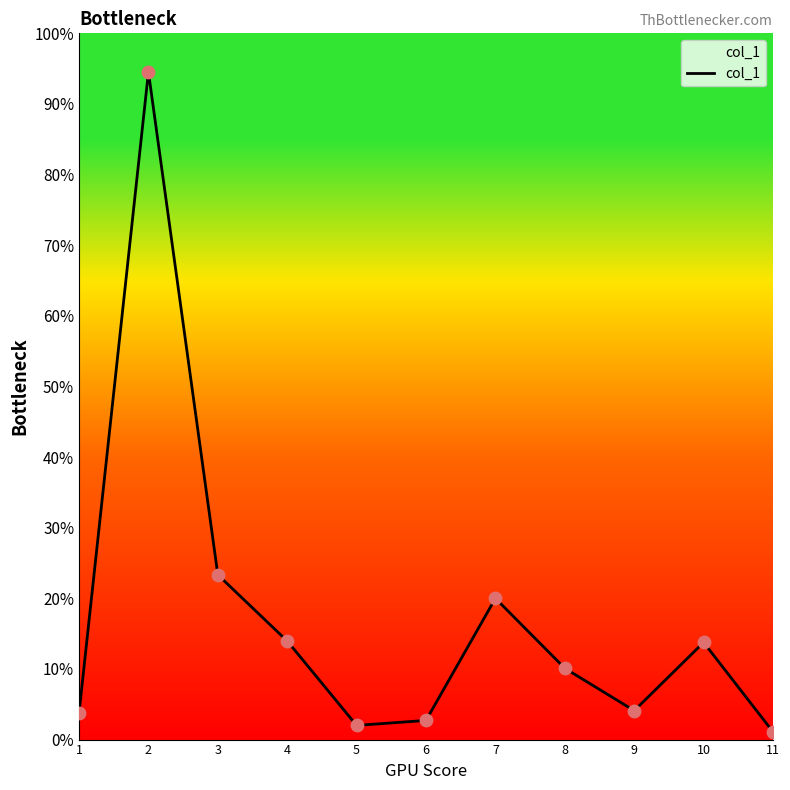

Between 3 and 5, which is larger?

3